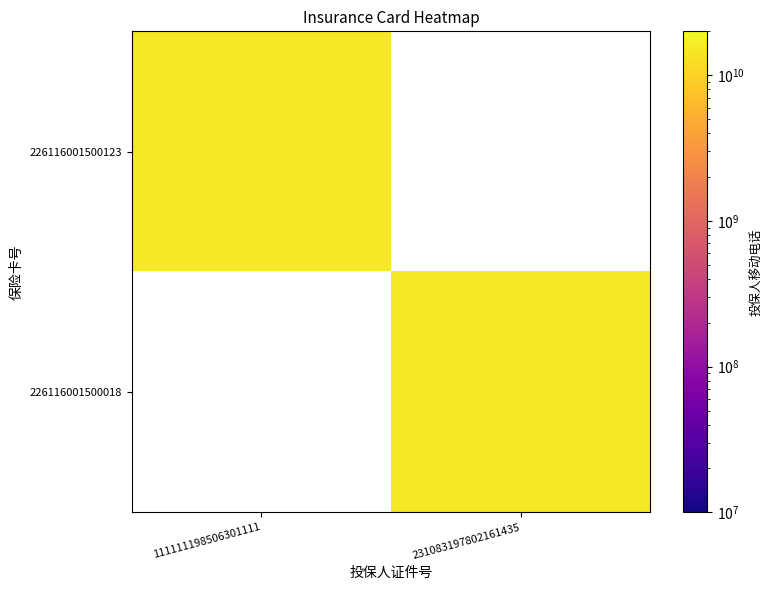

Is the value of 226116001500018 at 0 greater than the value of 226116001500123 at 1?

No